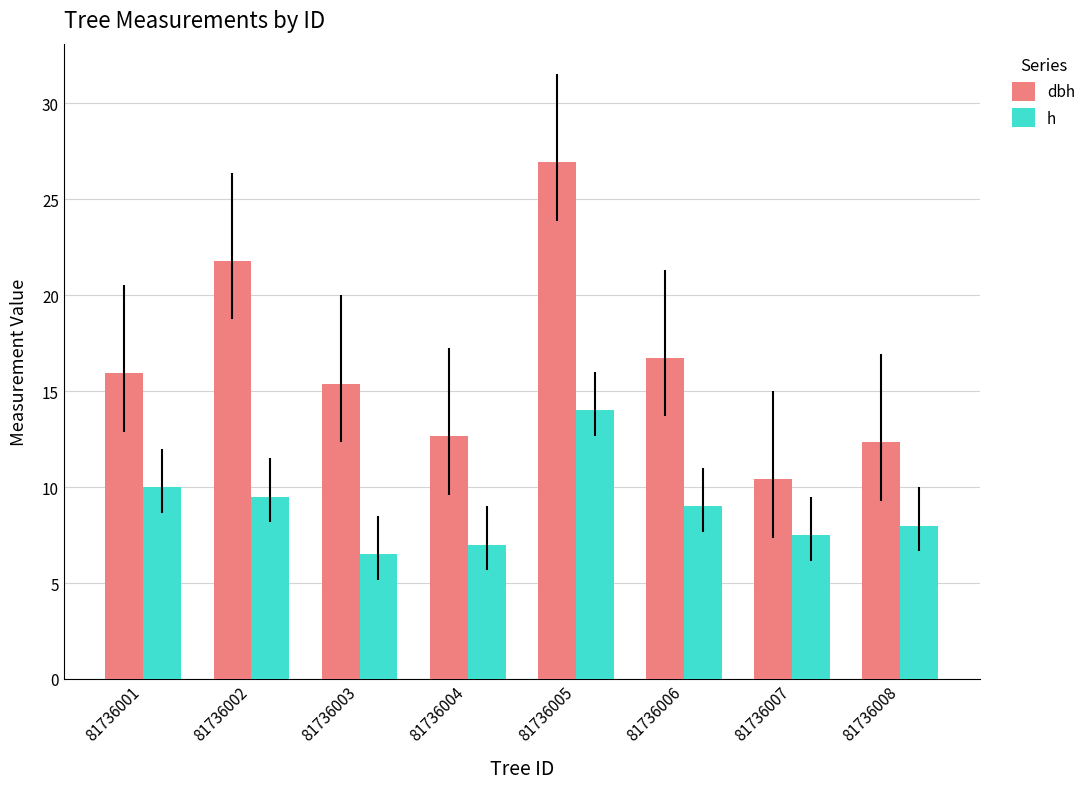

Between 81736002 and 81736003, which series saw the biggest shift?

dbh